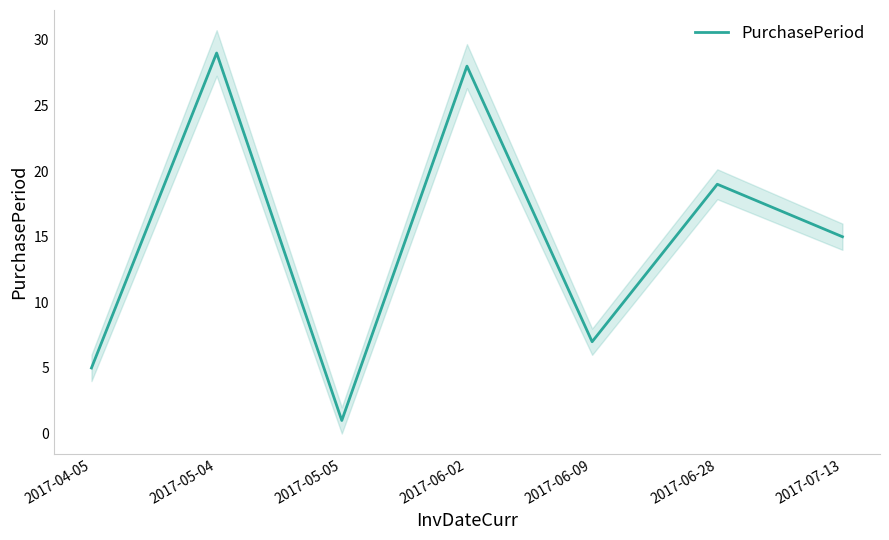

What is the sum of the values at 2017-06-09 and 2017-05-05?

8